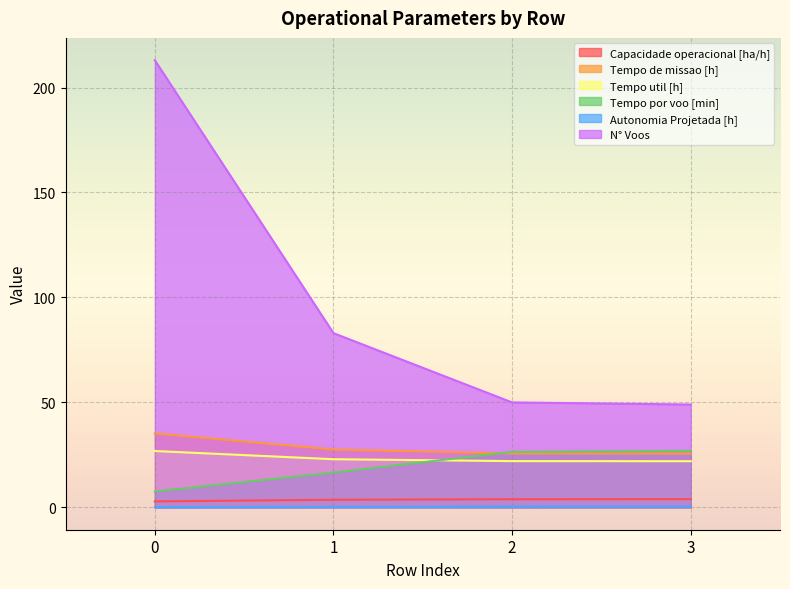

The Capacidade operacional [ha/h] series shows 2.6 at 3. True or false?

False